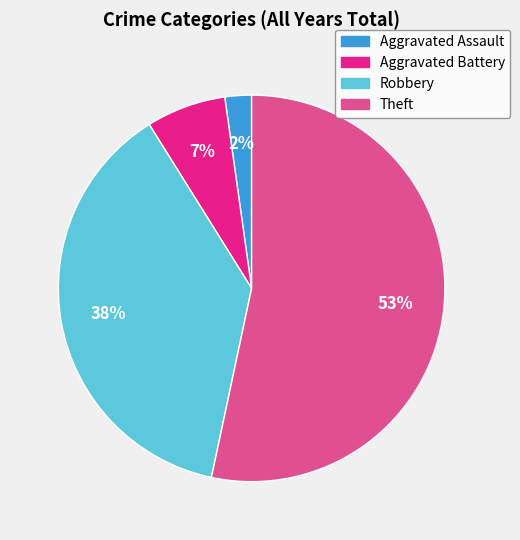

What percentage is the Aggravated Assault slice, to the nearest percent?

2%